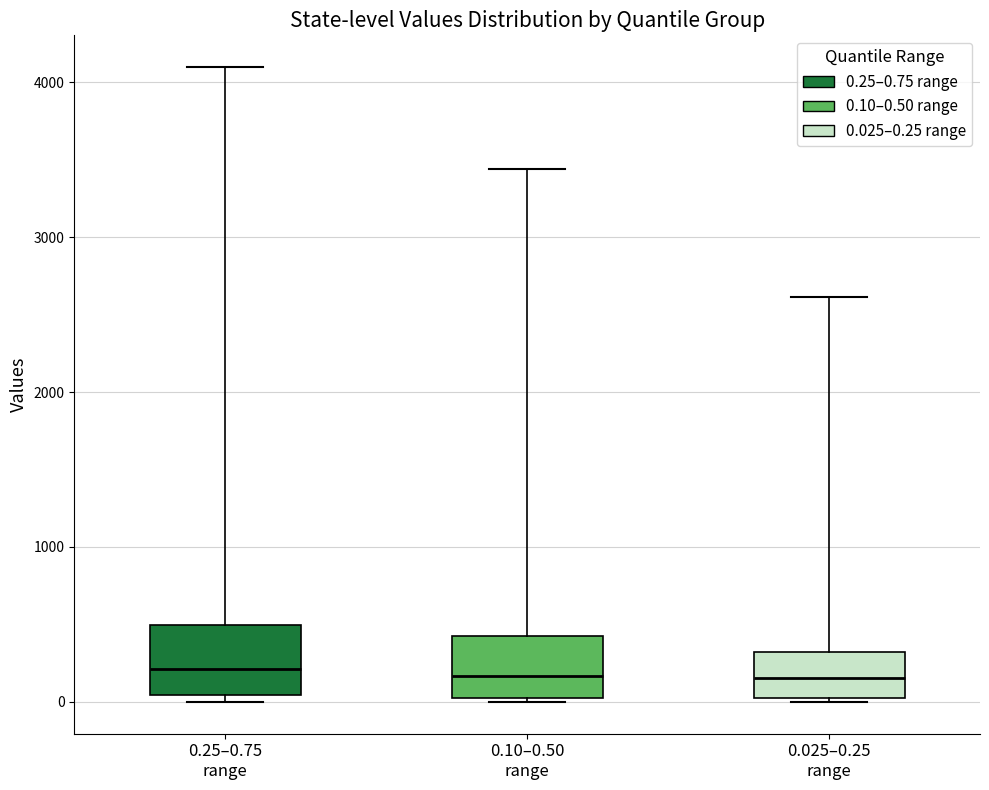

Reading left to right, transcribe this box plot: for each box, give where its median line is, the range the box spans, and where its two whiskers end, as read against the y-axis. The values are not printed on the chart, so give them approximately, as read against the axis.

0.25–0.75 range: median 200, box 0 to 500, whiskers 0 (just below the box's lower edge) to 4100
0.10–0.50 range: median 200, box 0 to 400, whiskers 0 to 3400
0.025–0.25 range: median 200, box 0 to 300, whiskers 0 to 2600